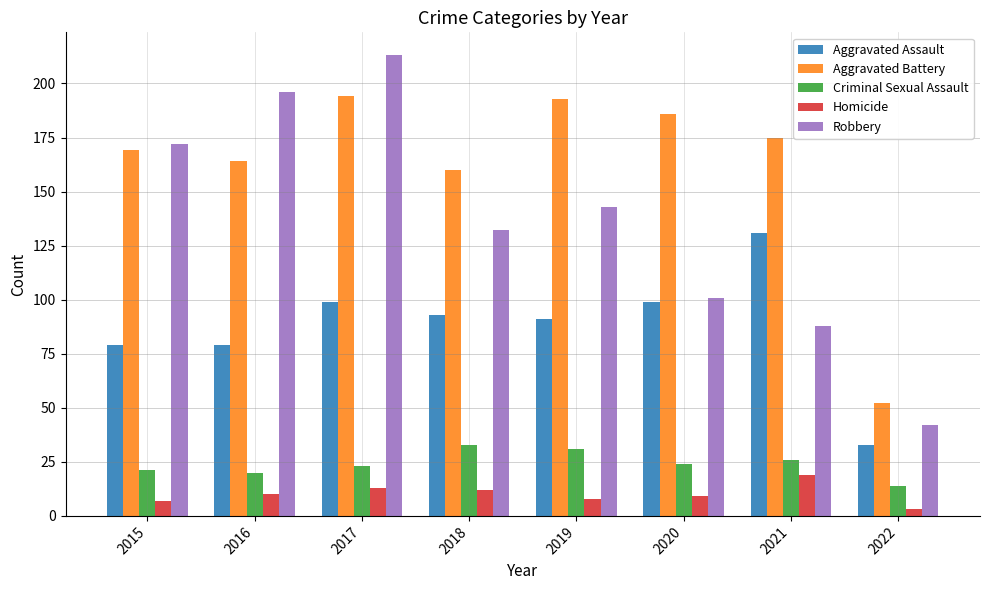

Is it true that Aggravated Battery equals 169 at 2015?

True